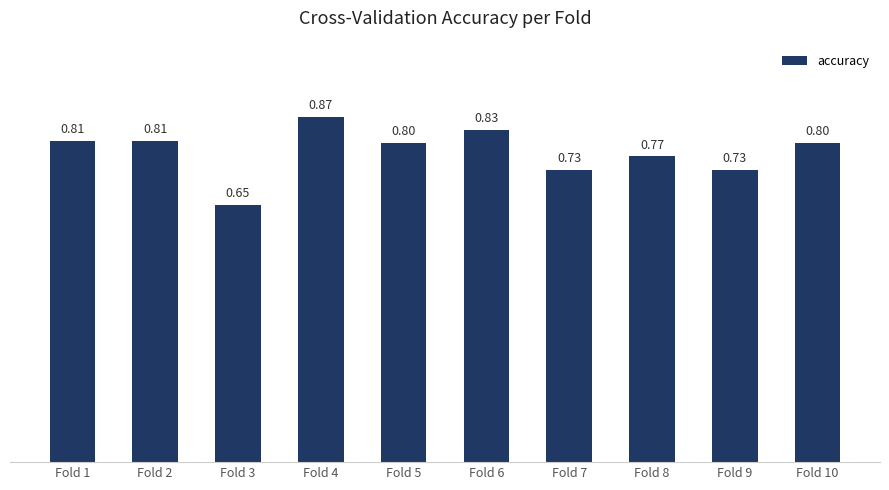

Read the value at Fold 8.

0.8